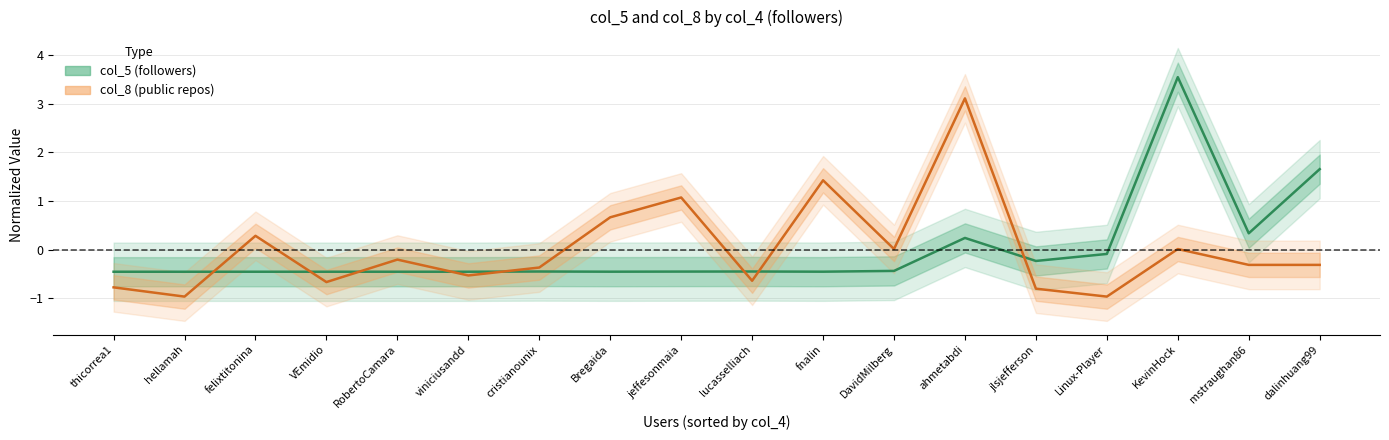

How many values in the col_5 (followers) series exceed 0?

4